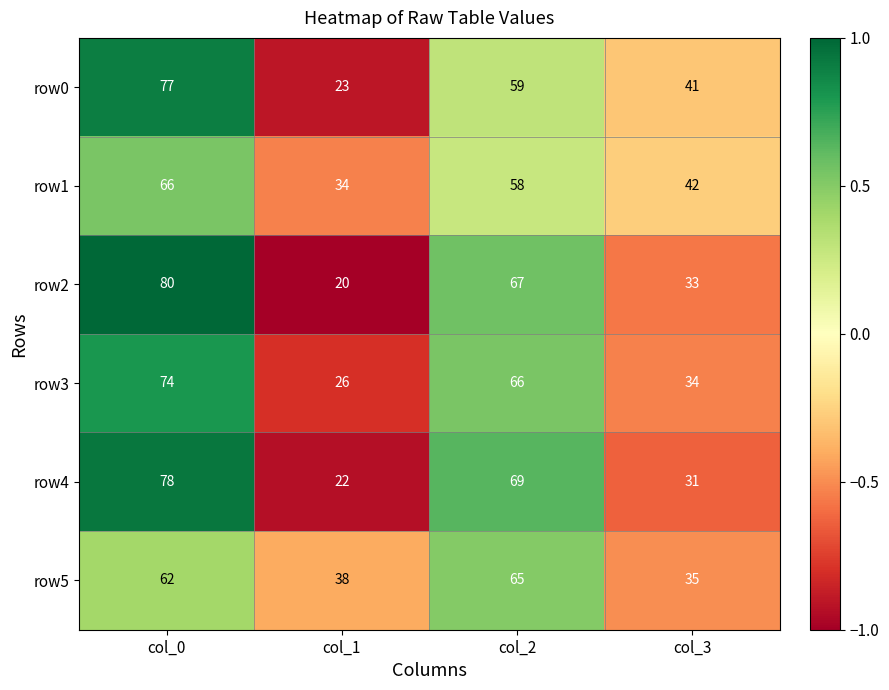

How many categories are shown in the chart?

4